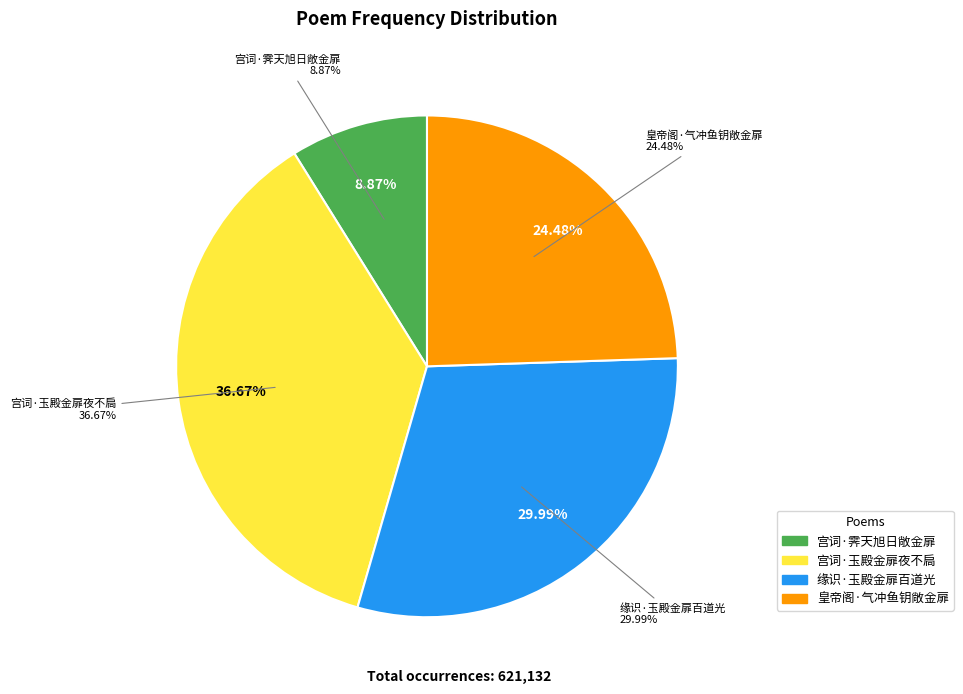

Which has a higher value, 宫词·霁天旭日敞金扉 or 皇帝阁·气冲鱼钥敞金扉?

皇帝阁·气冲鱼钥敞金扉